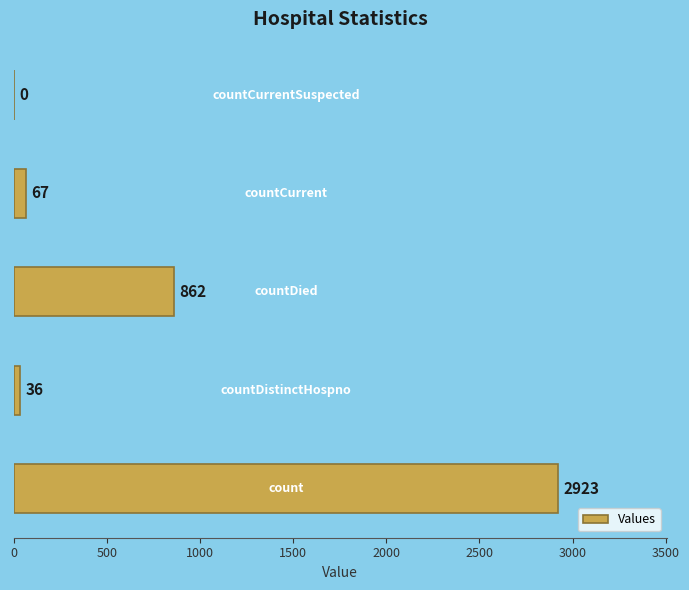

What is the greatest value displayed?

2923